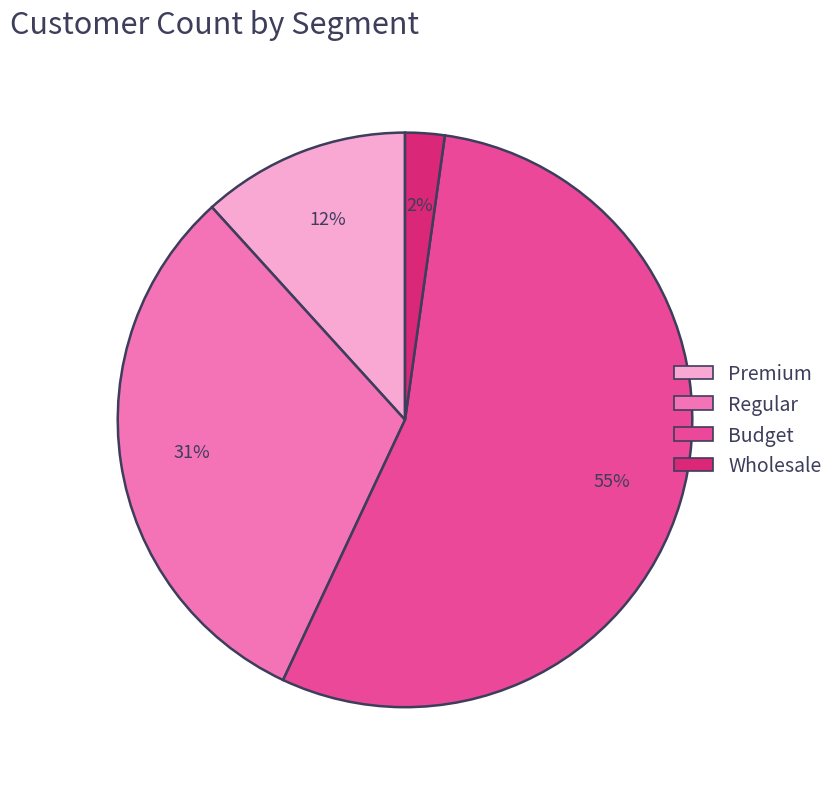

Does any single category account for the majority?

Yes